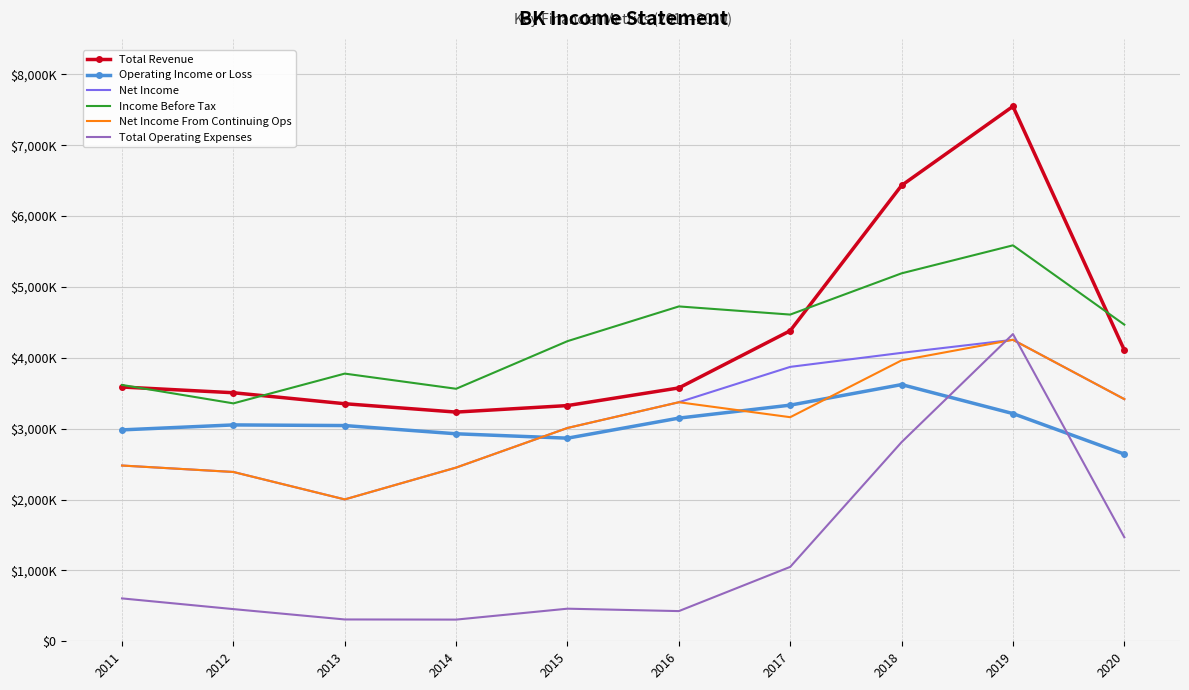

What are all the series names shown in the legend?

Total Revenue, Operating Income or Loss, Net Income, Income Before Tax, Net Income From Continuing Ops, Total Operating Expenses